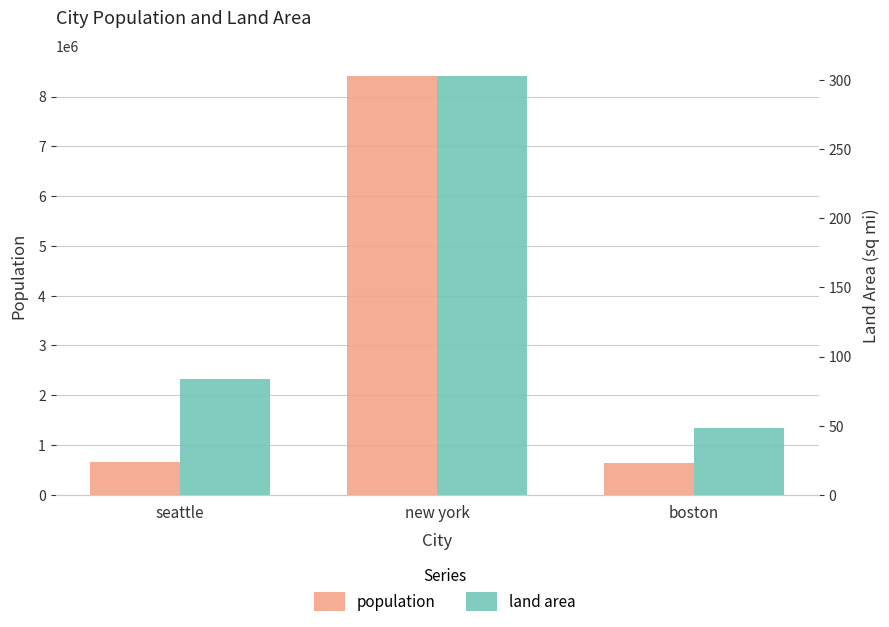

At which category is the sum across all series the highest?

new york